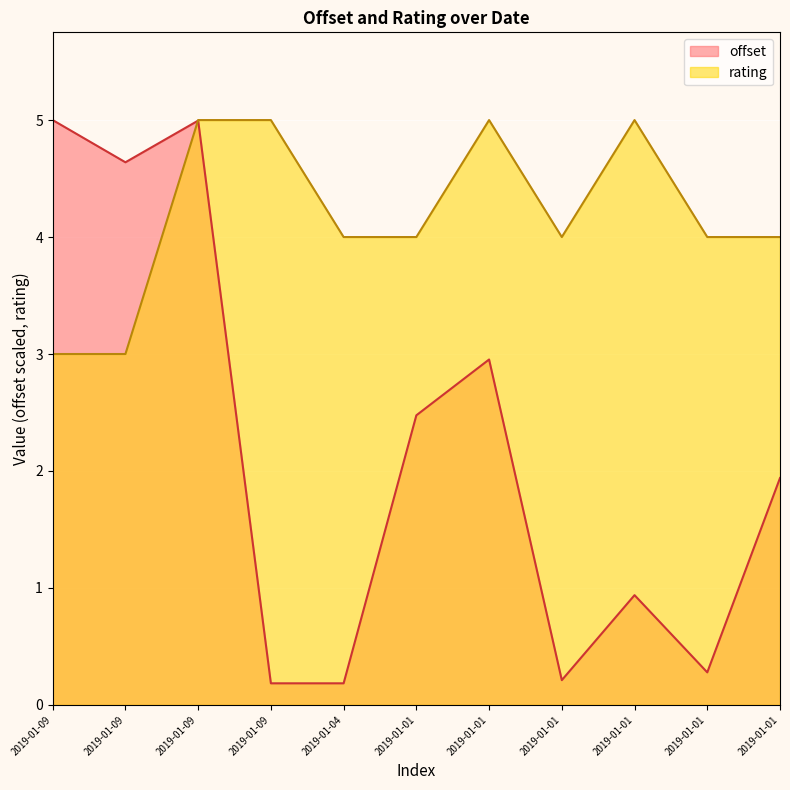

What is the difference between the maximum and minimum values in the offset series?

4.8